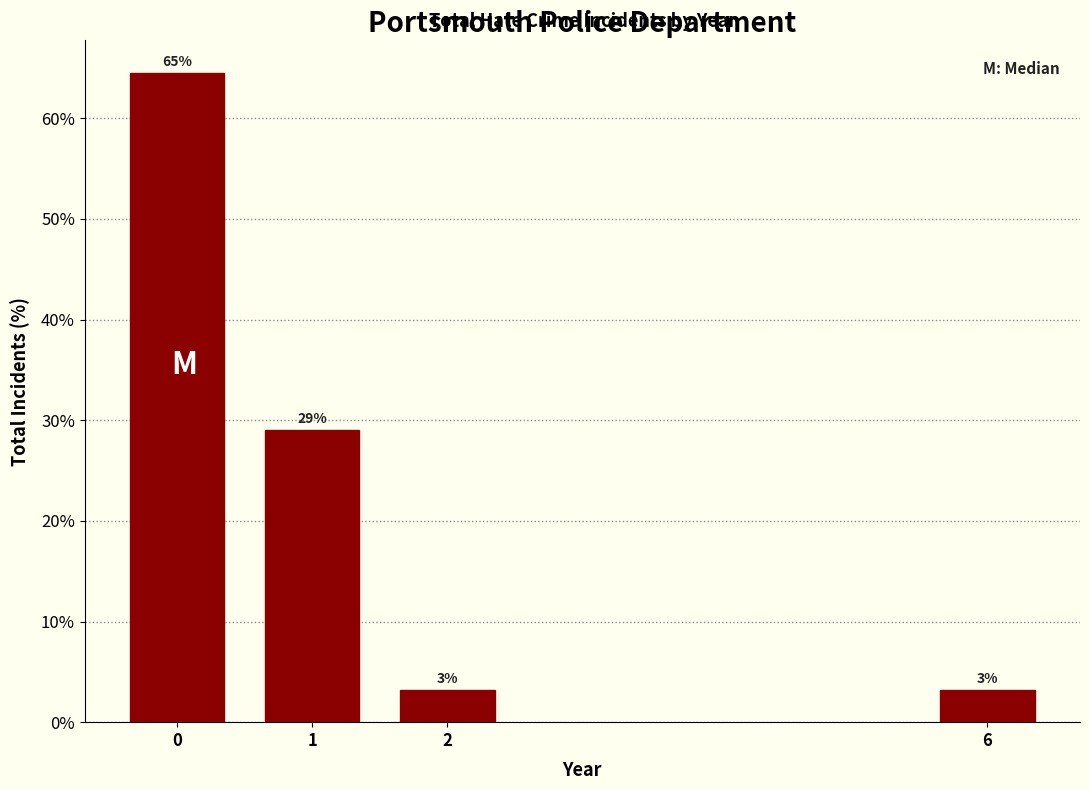

Does the chart contain any negative values?

No